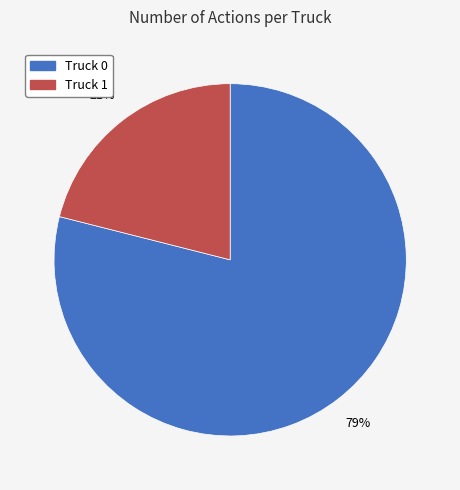

What percentage is the Truck 1 slice, to the nearest percent?

21%